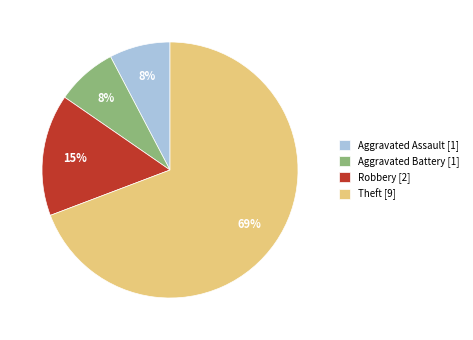

True or false: Aggravated Battery accounts for 8% of the total.

True